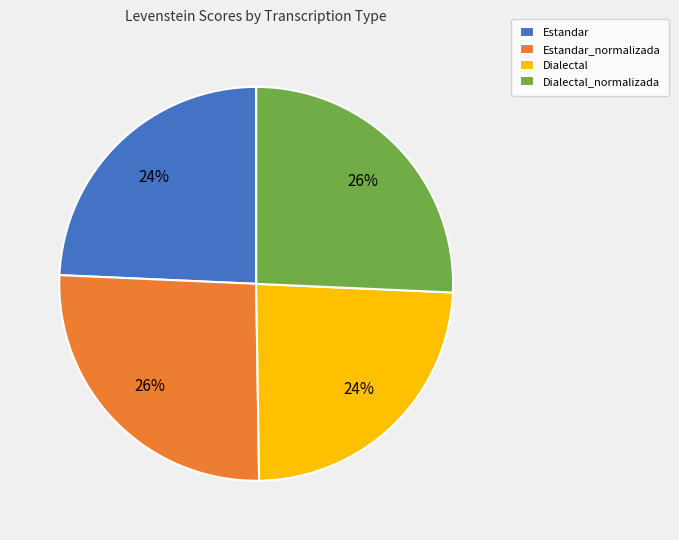

Approximately how many times larger is the value at Dialectal_normalizada compared to Estandar_normalizada?

1.0